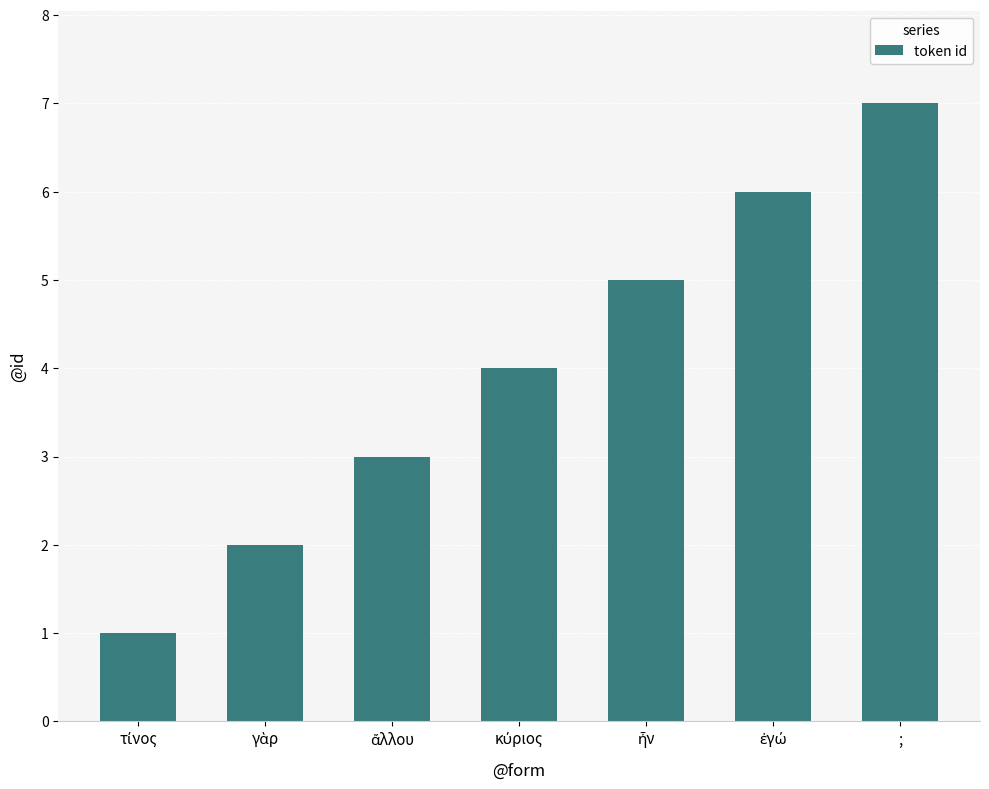

What is the minimum value shown in the chart?

1